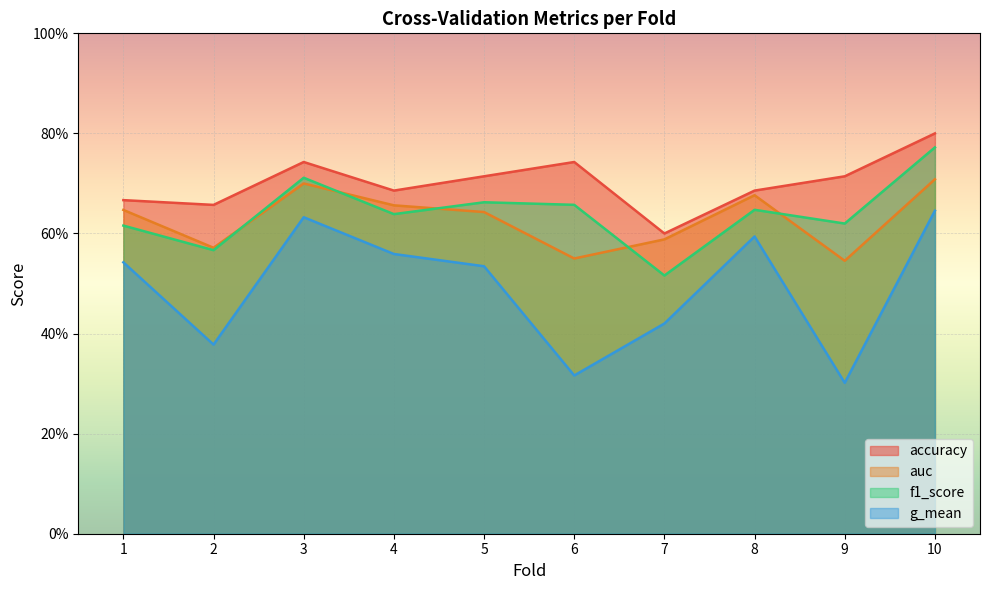

Where is the first local minimum for accuracy?

2